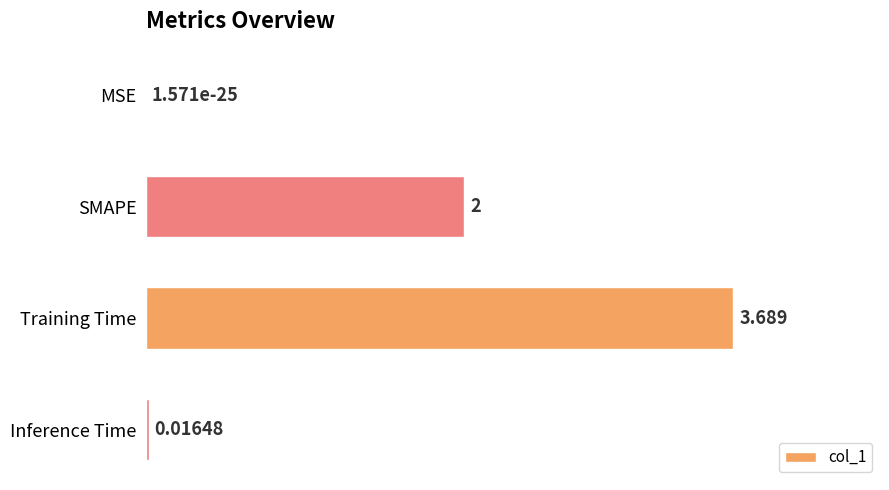

Between Inference Time and Training Time, which is larger?

Training Time